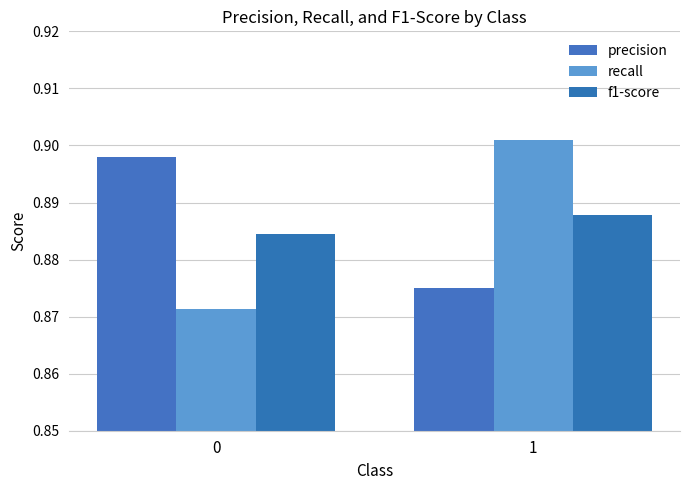

Is it true that precision equals 0.9 at 1?

True